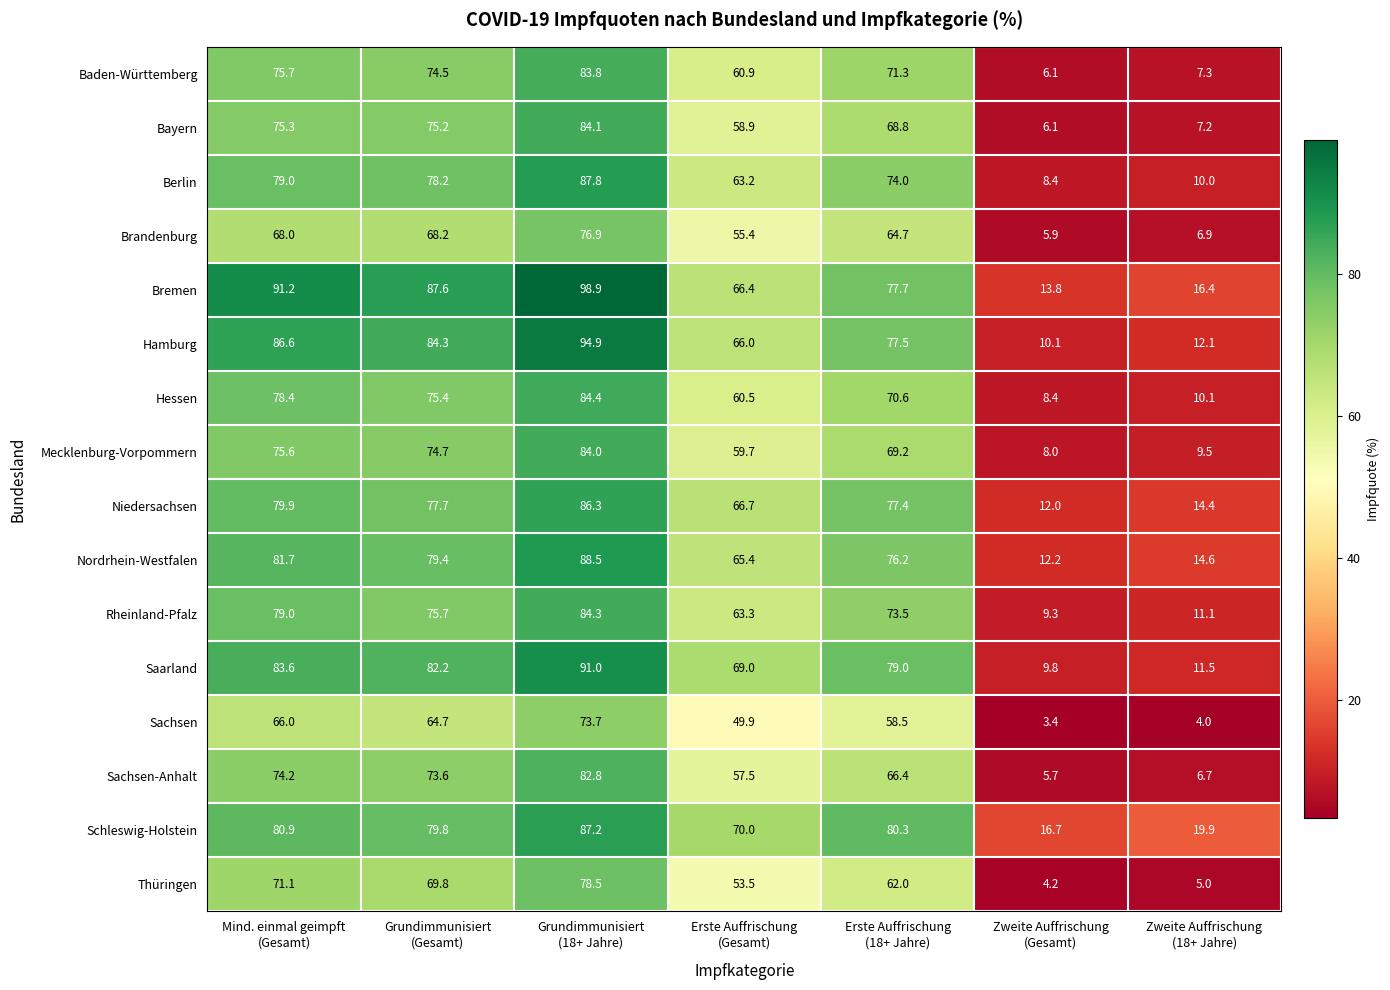

Which series changed the most between Erste Auffrischung
(Gesamt) and Zweite Auffrischung
(18+ Jahre)?

Saarland